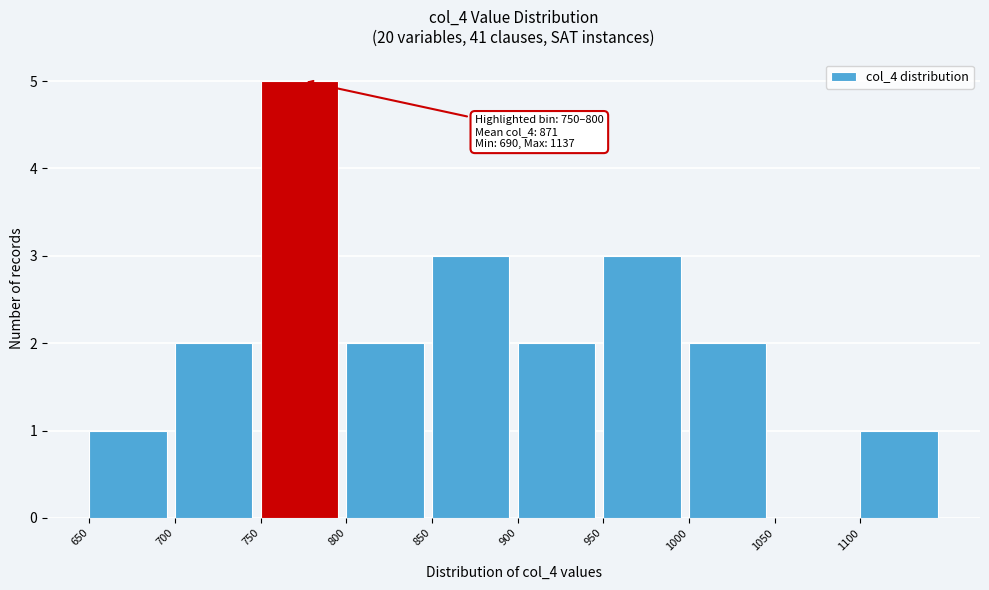

Over which range of the x-axis is the bar tallest?

750 to 800